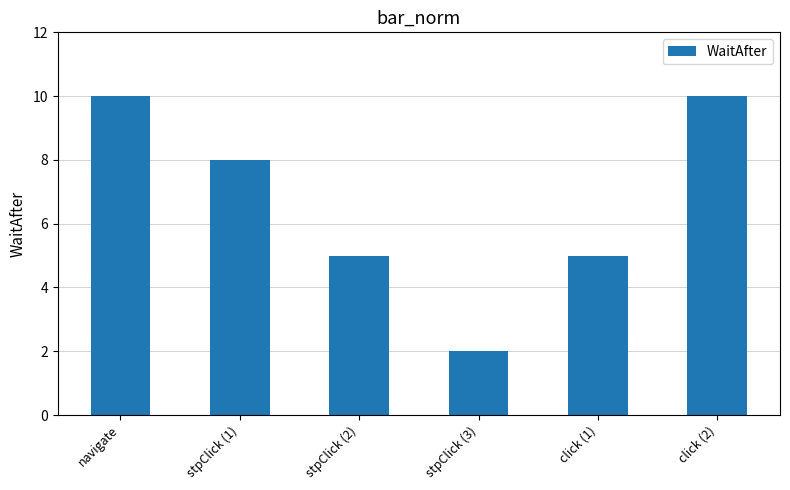

At which label does the data first exceed 8?

navigate